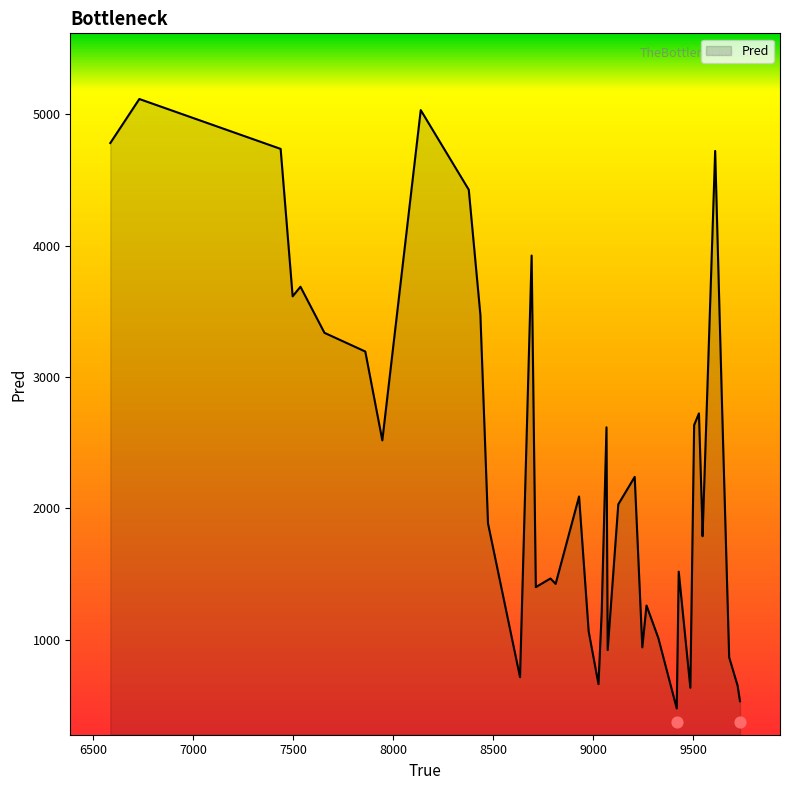

What is the highest value of the Pred series?

5115.9